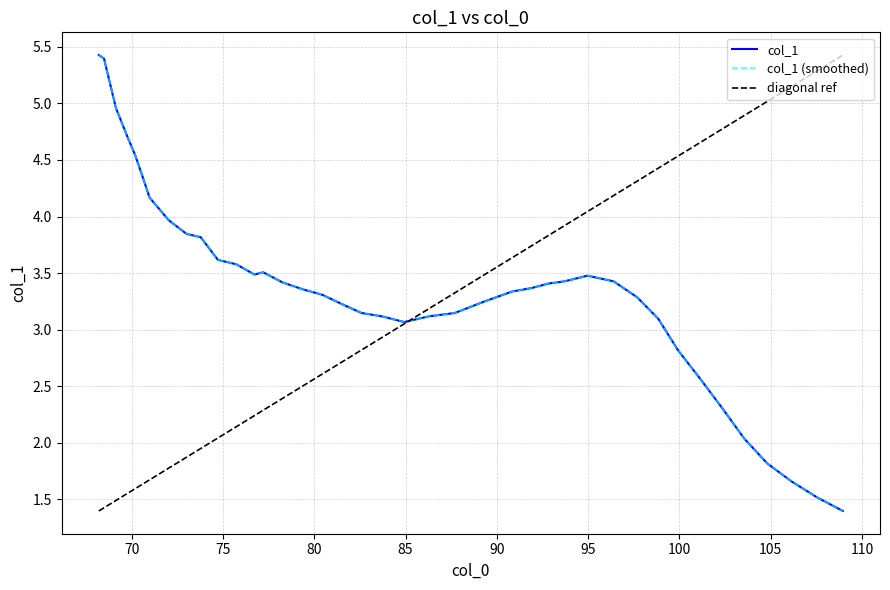

Is this an area chart (filled region under the line)?

No